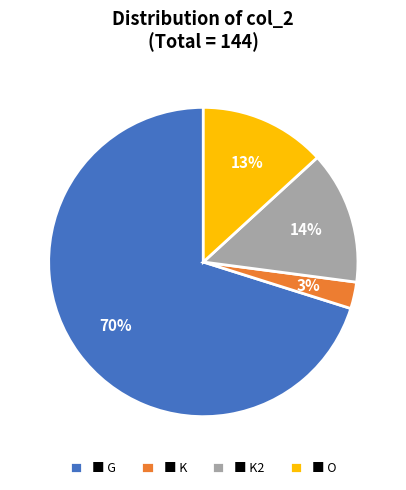

What is the largest slice in the pie chart?

■ G